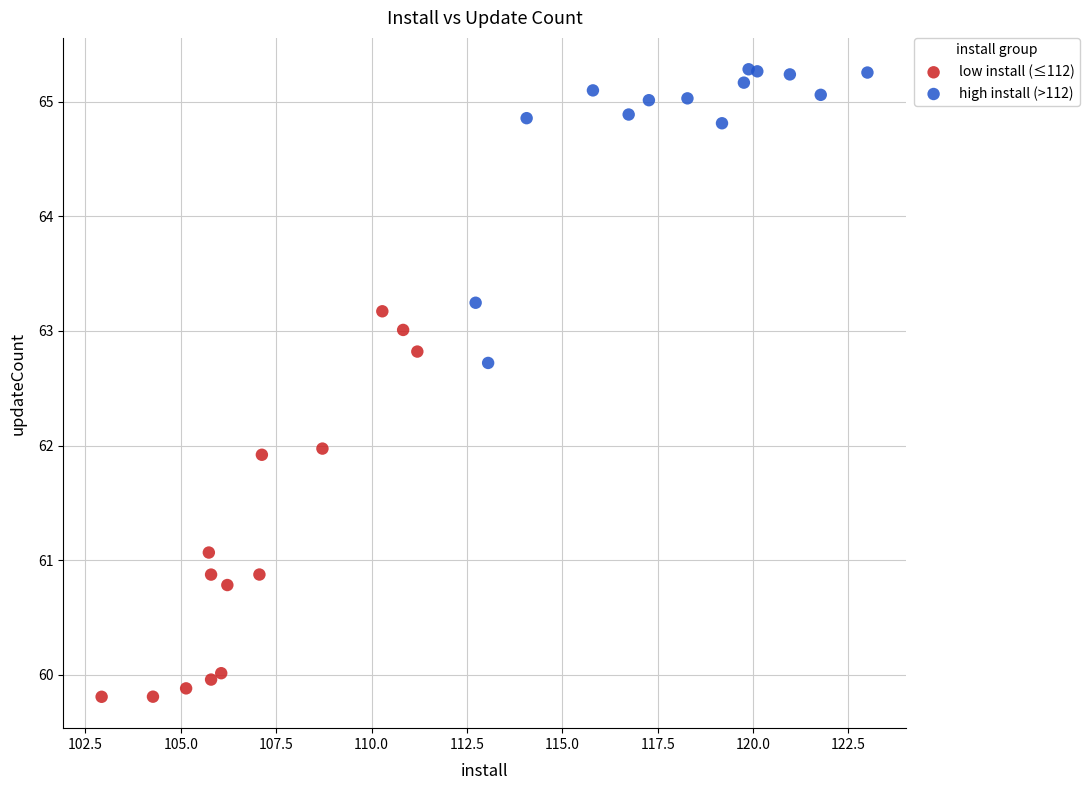

Which series contains the highest Y value?

high install (>112)